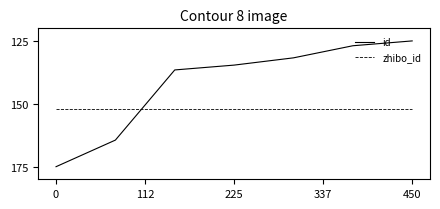

What is the maximum value shown in the chart?

175.0